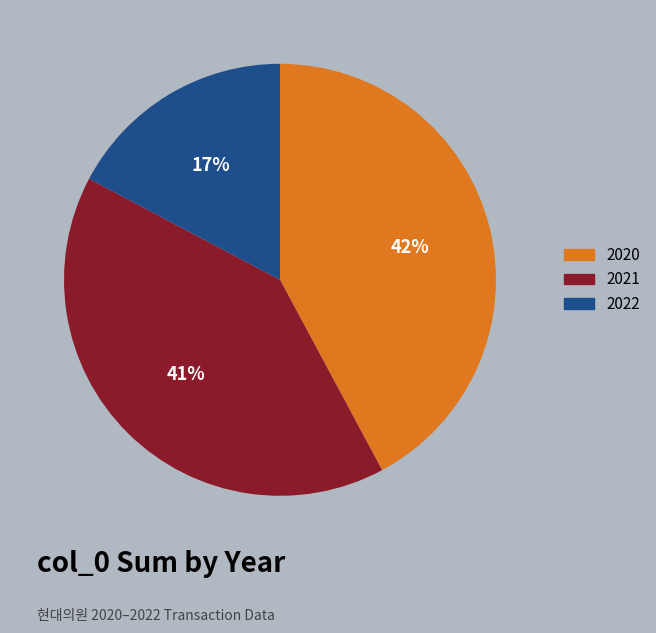

Is there any slice that represents more than half of the pie?

No